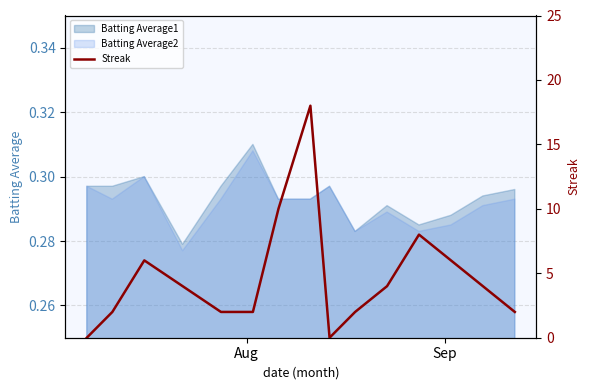

What is the value of the 14th point from the left?

4